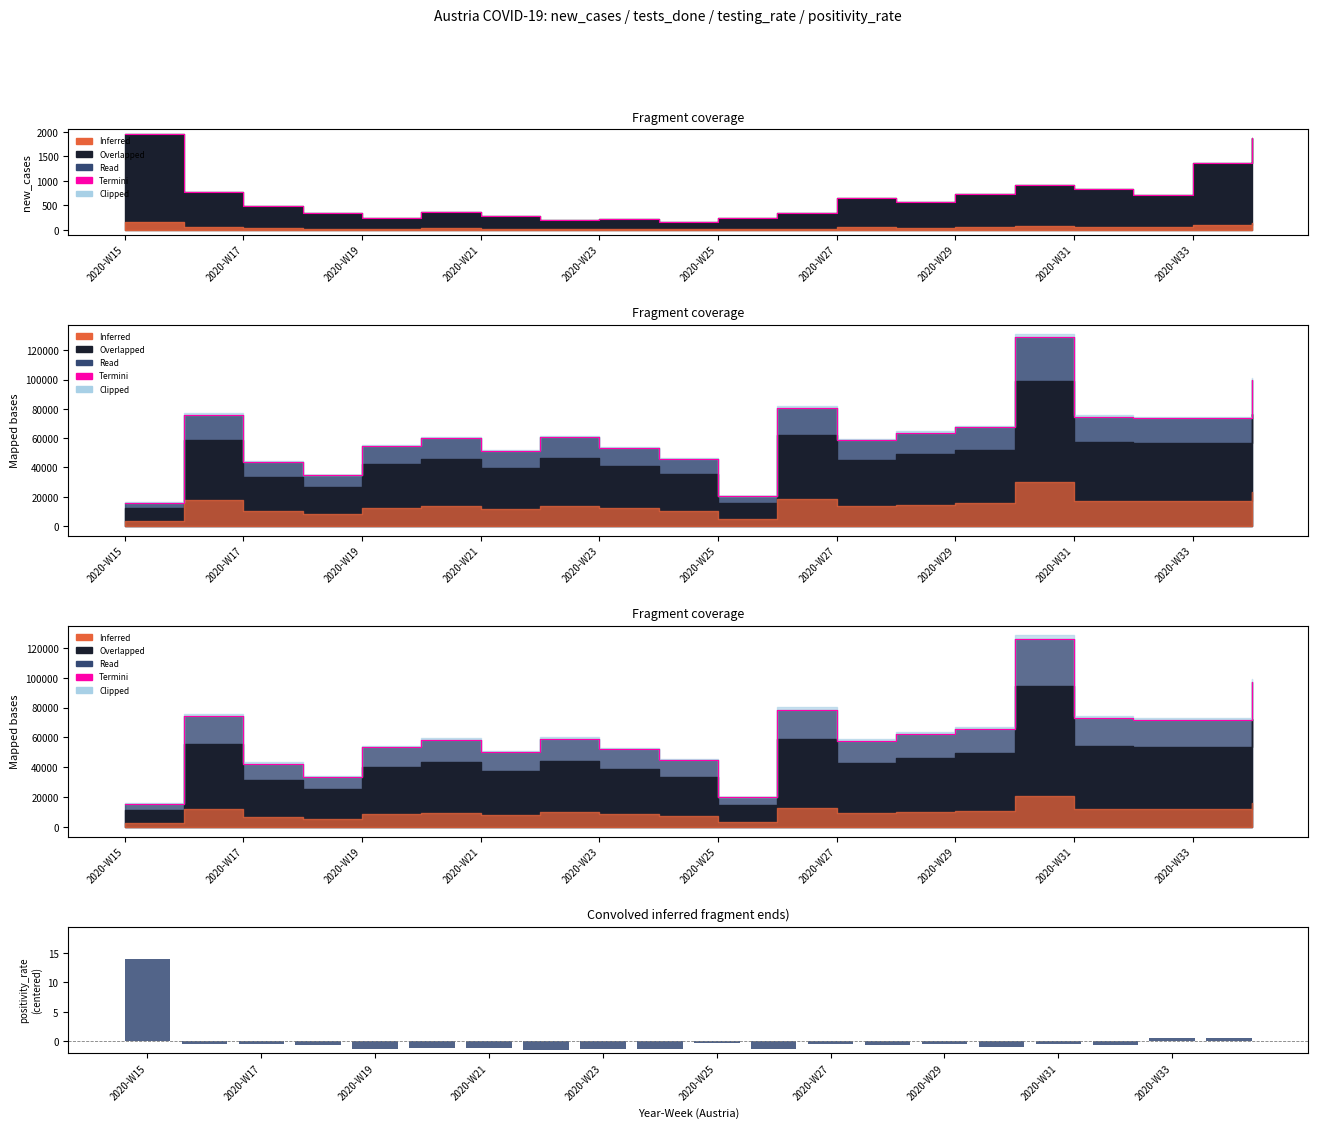

The value of tests_done at 2020-W29 is 65949.9. True or false?

True